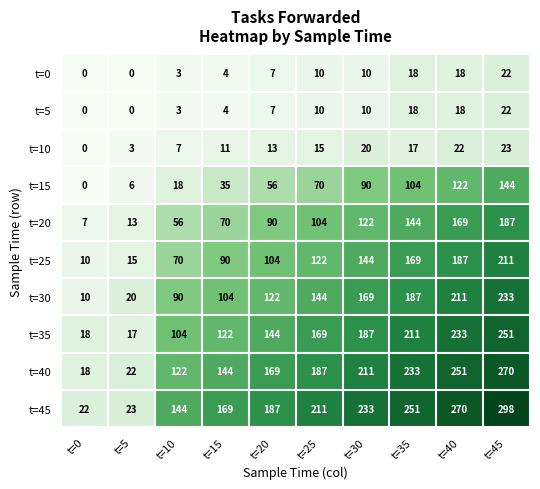

What is the maximum value for t=30?

233